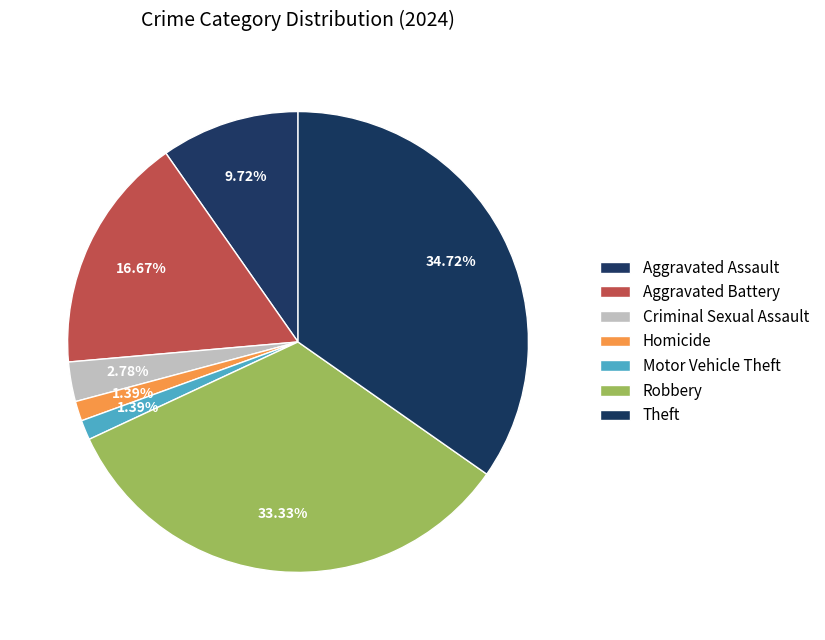

Count the number of slices in the pie.

7